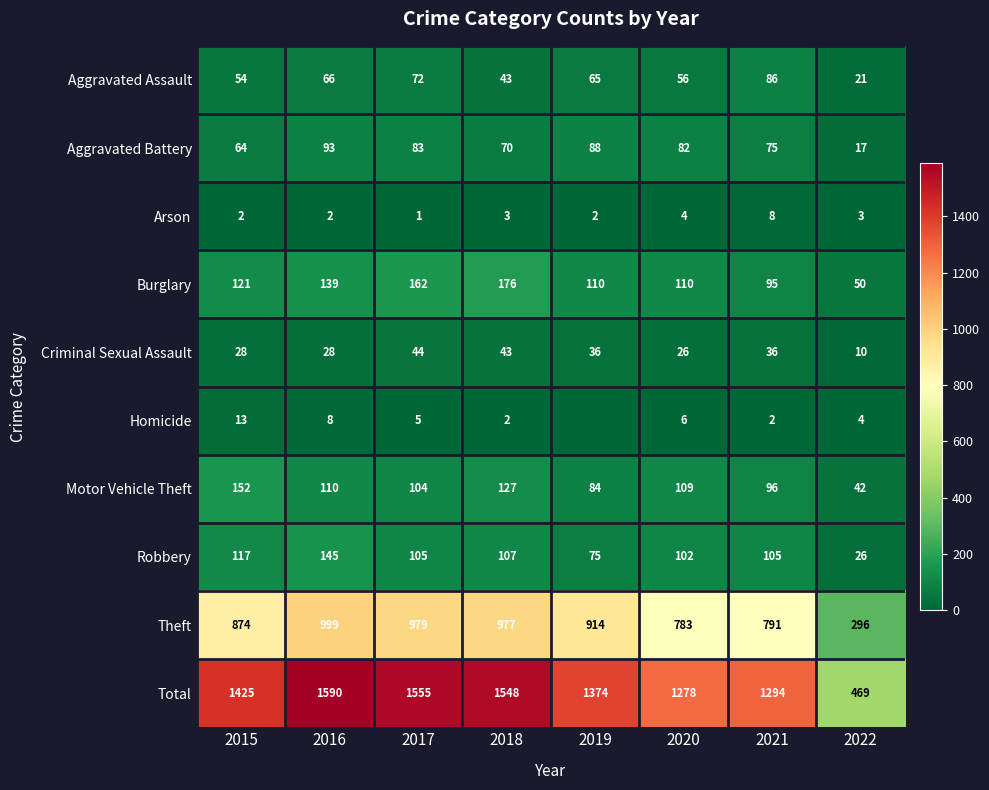

Which category has the highest value in the Theft series?

2016